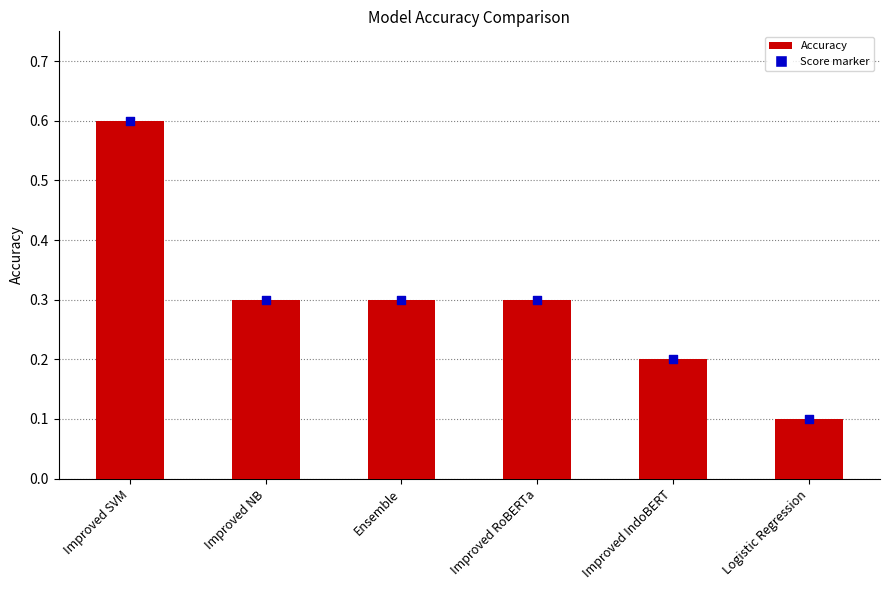

What is the change in value from Improved SVM to Improved NB?

-0.3